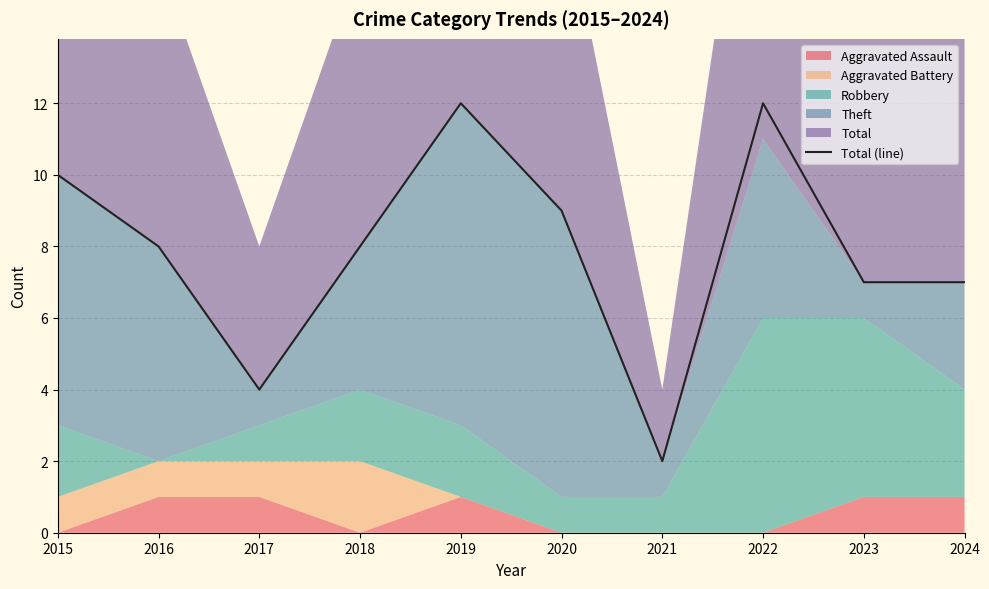

How many data points are above 8?

4